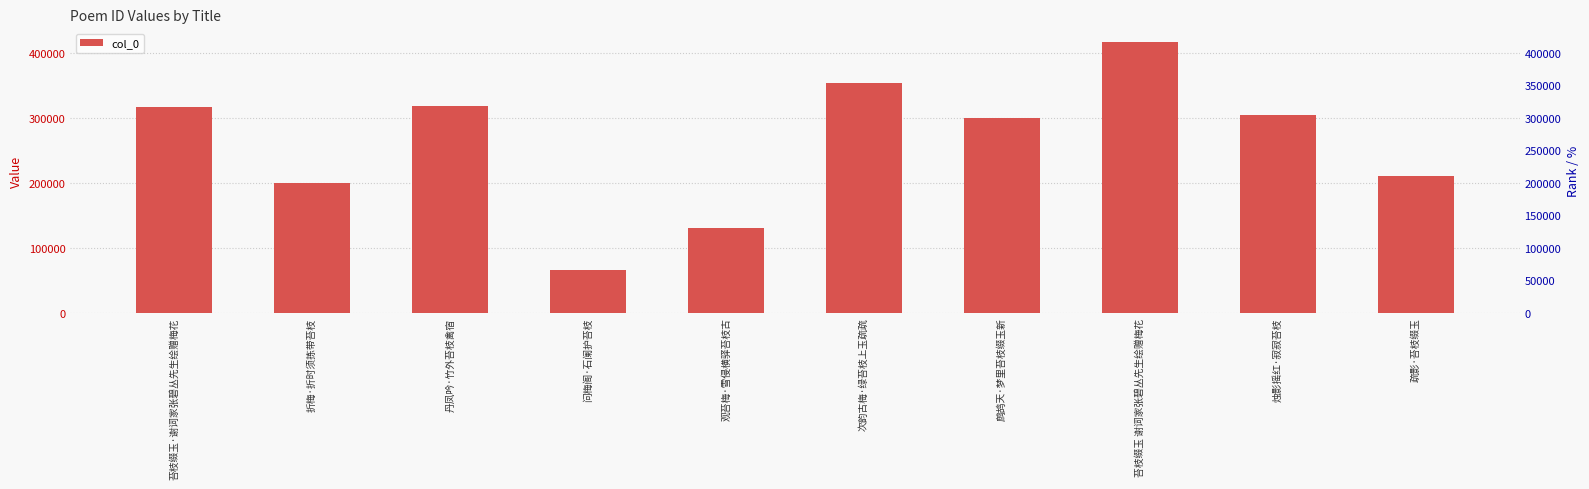

What value does the data have at 鹧鸪天·梦里苔枝缀玉新, to the nearest 50?

300500